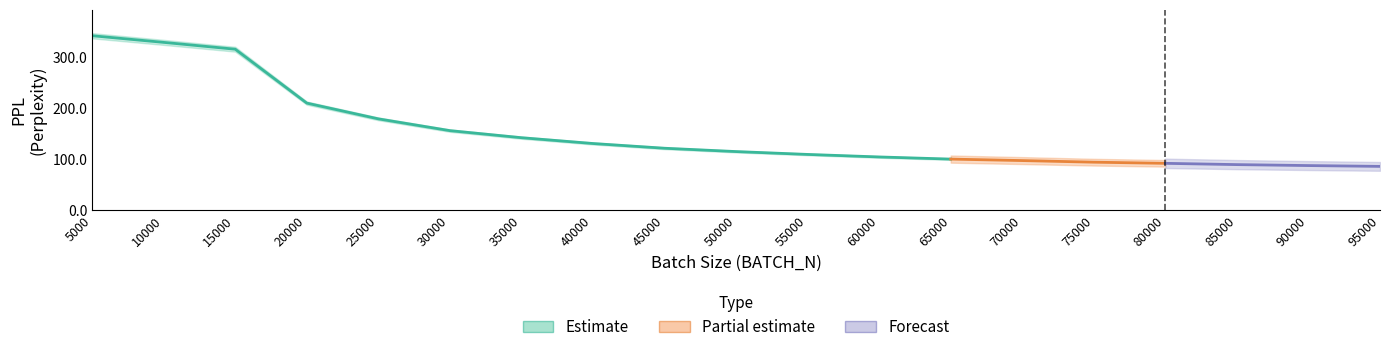

The value at 10000 is 328.3. True or false?

True